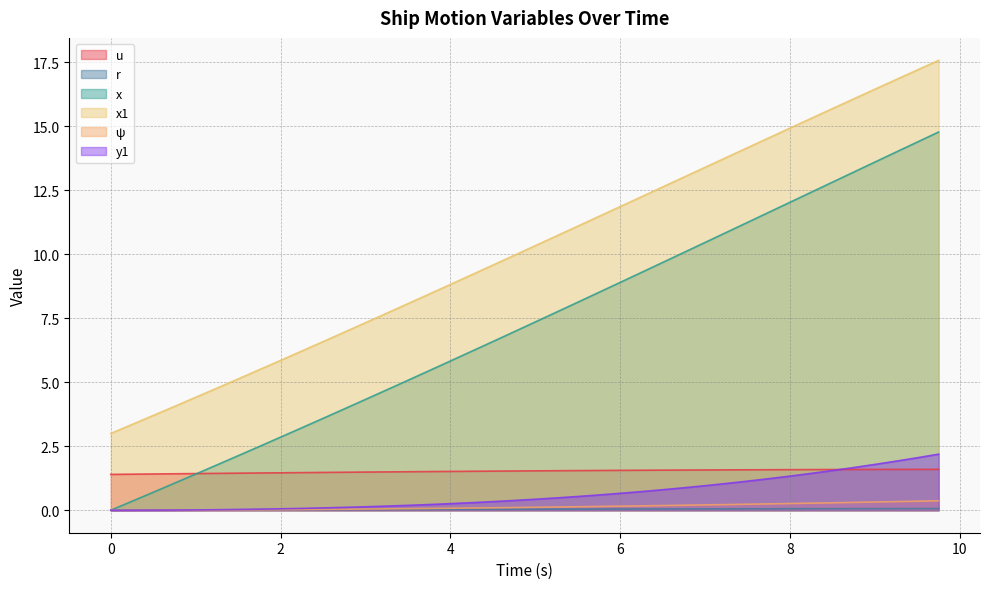

How many series are shown in this chart?

6